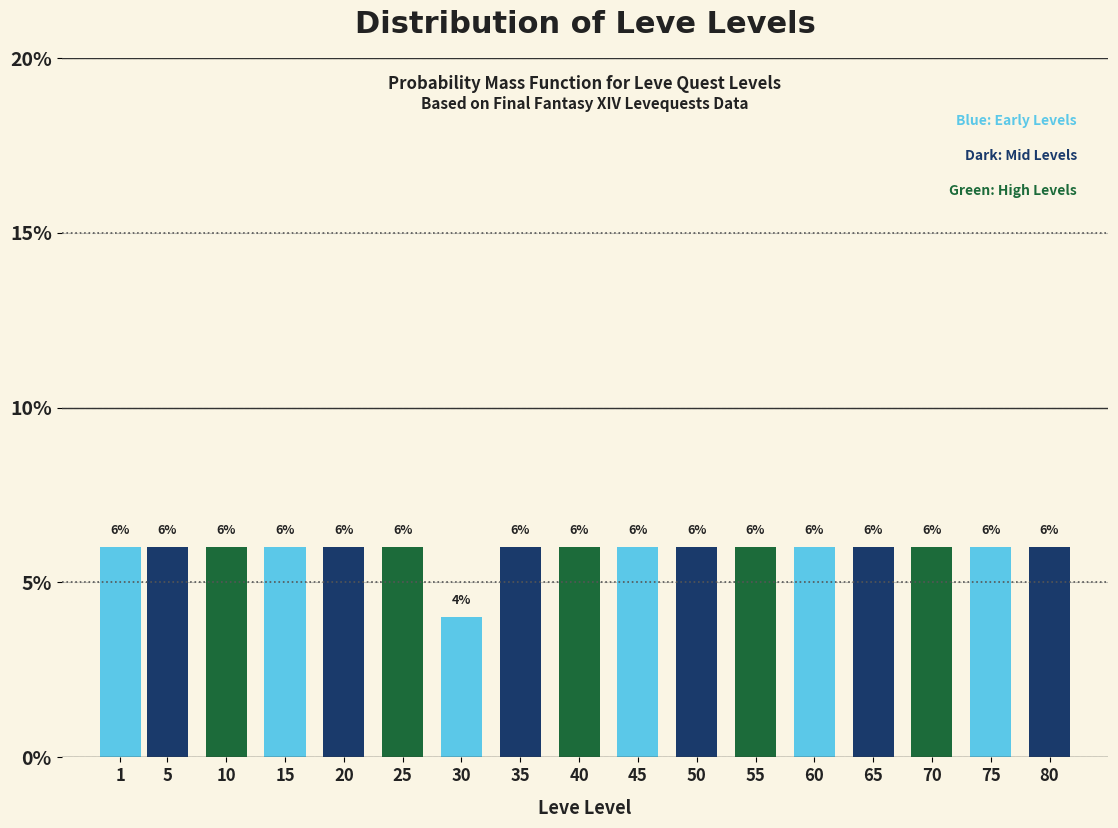

Reading left to right, what are all the values shown in this chart?

1=6	5=6	10=6	15=6	20=6	25=6	30=4	35=6	40=6	45=6	50=6	55=6	60=6	65=6	70=6	75=6	80=6